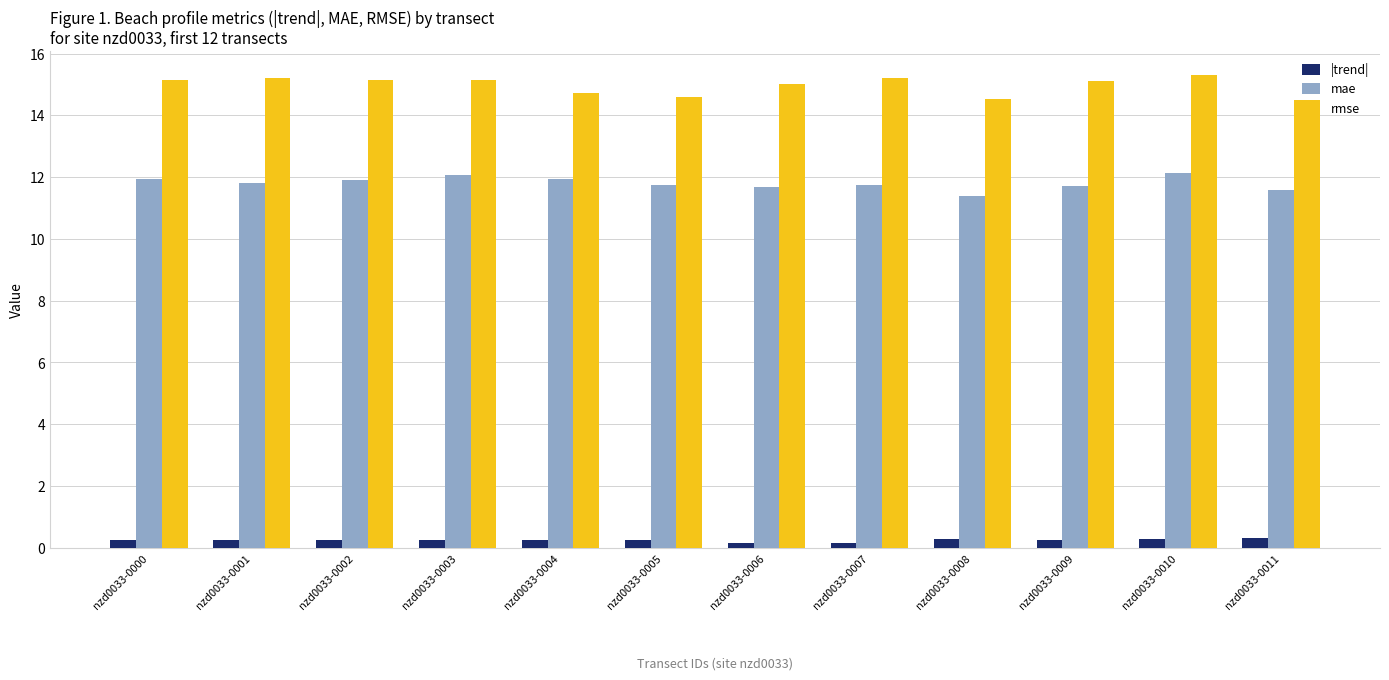

What is the sum of all |trend| values?

2.9